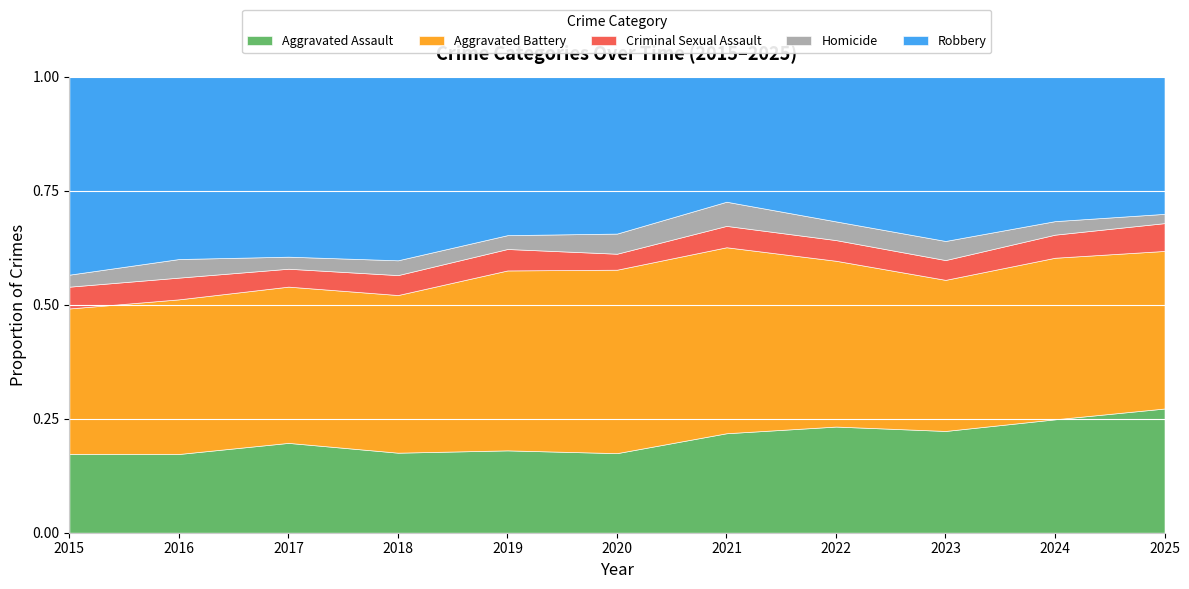

Does the chart display data point markers on the line(s)?

No